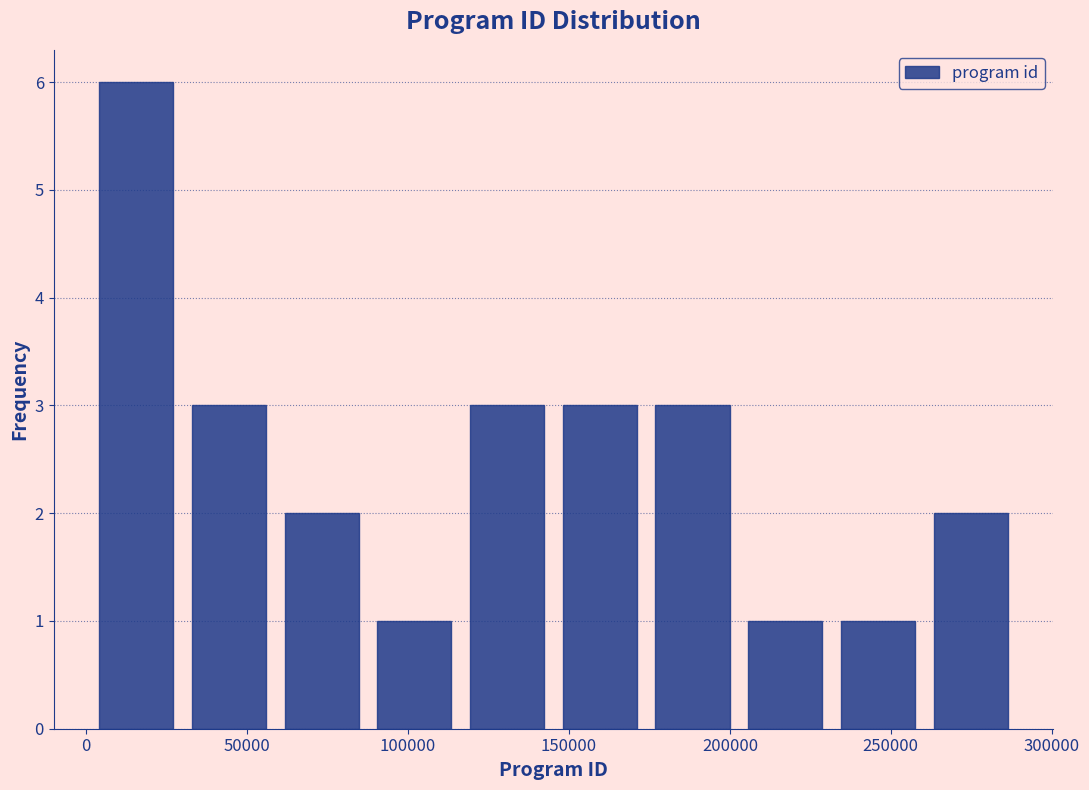

Reading left to right, list every bar in this chart as the range it spans on the x-axis followed by its height. Neither the bar edges nor the heights are printed on the chart, so give them approximately, as read against the axes.

0 to 30000: 6
30000 to 60000: 3
60000 to 90000: 2
90000 to 115000: 1
115000 to 145000: 3
145000 to 175000: 3
175000 to 205000: 3
205000 to 230000: 1
230000 to 260000: 1
260000 to 290000: 2